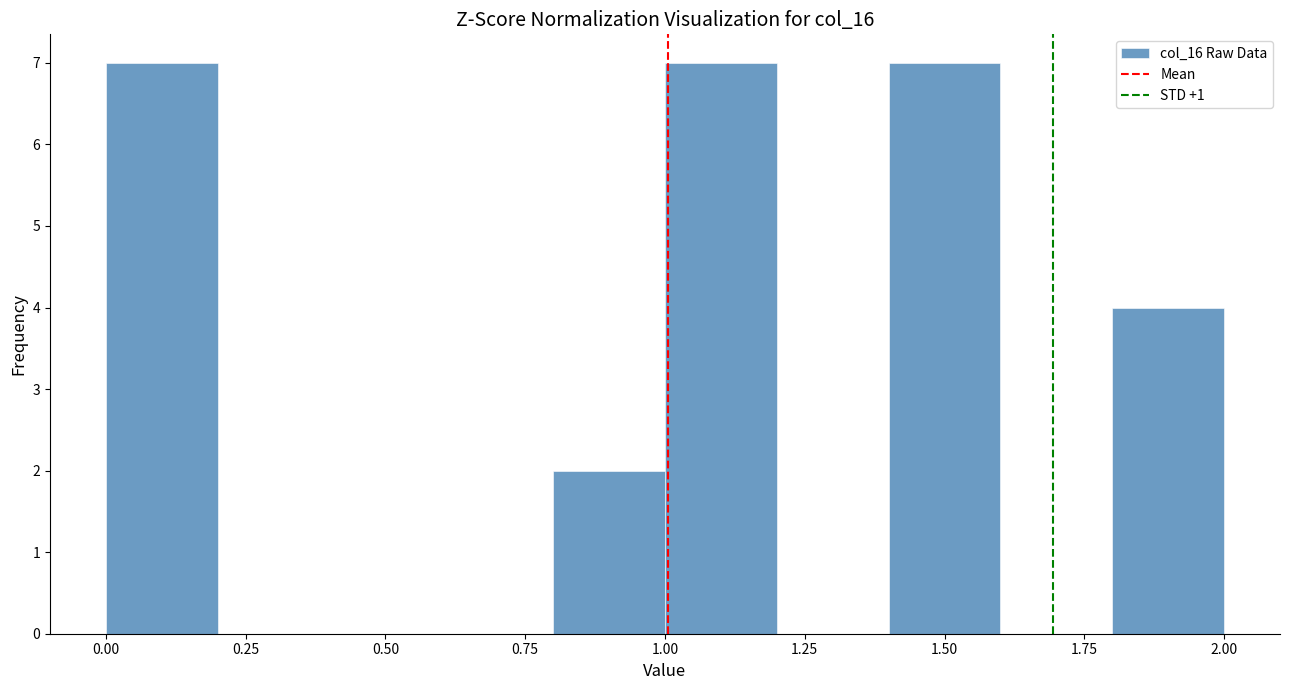

Reading left to right, list every bar in this chart as the range it spans on the x-axis followed by its height. The values are not printed on the chart, so give them approximately, as read against the axis.

0.0 to 0.2: 7
0.2 to 0.4: 0
0.4 to 0.6: 0
0.6 to 0.8: 0
0.8 to 1.0: 2
1.0 to 1.2: 7
1.2 to 1.4: 0
1.4 to 1.6: 7
1.6 to 1.8: 0
1.8 to 2.0: 4